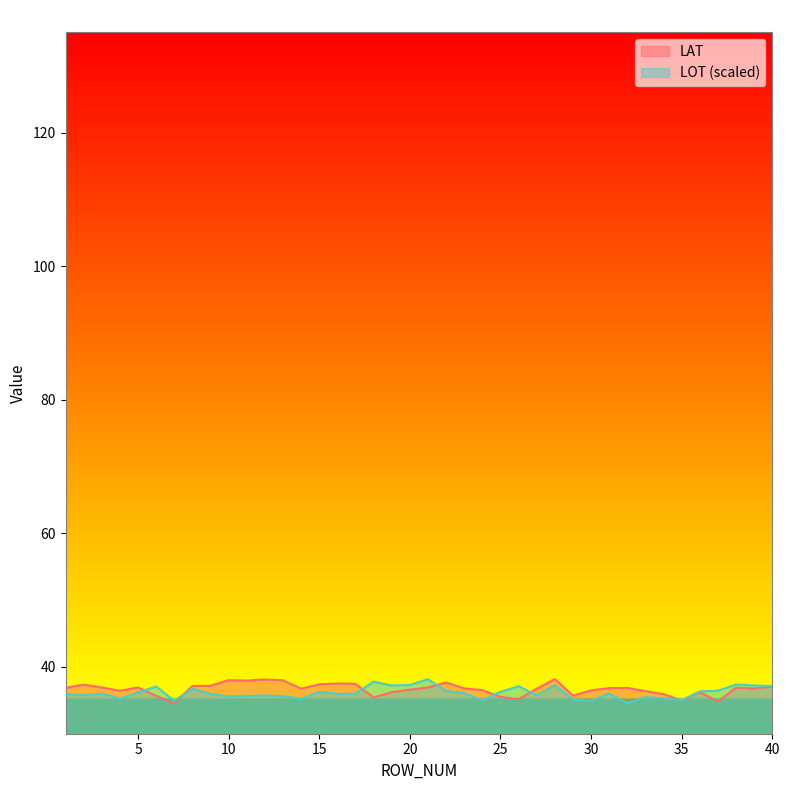

At how many categories does at least one series exceed 37?

21